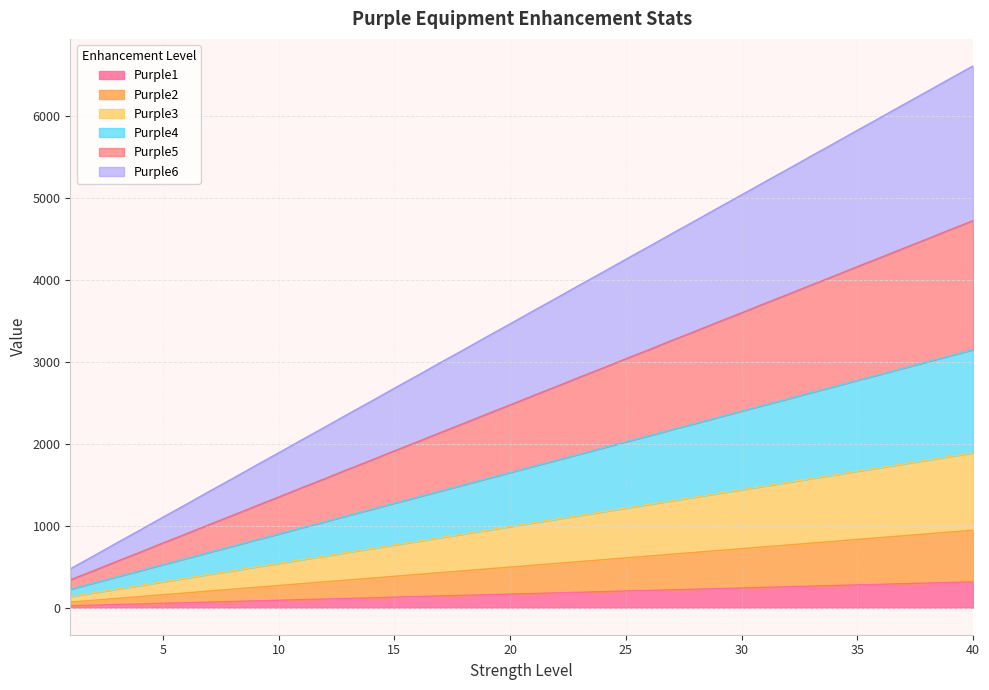

True or false: Purple4 has more than 2 interior local peaks.

False